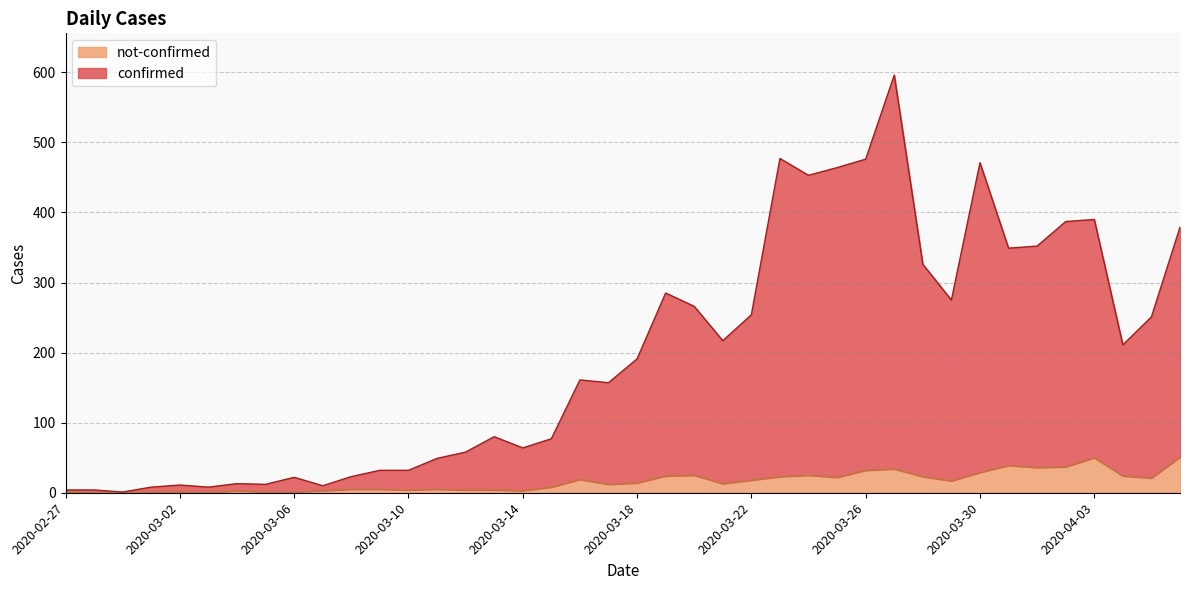

At which label does confirmed first exceed 191?

2020-03-19